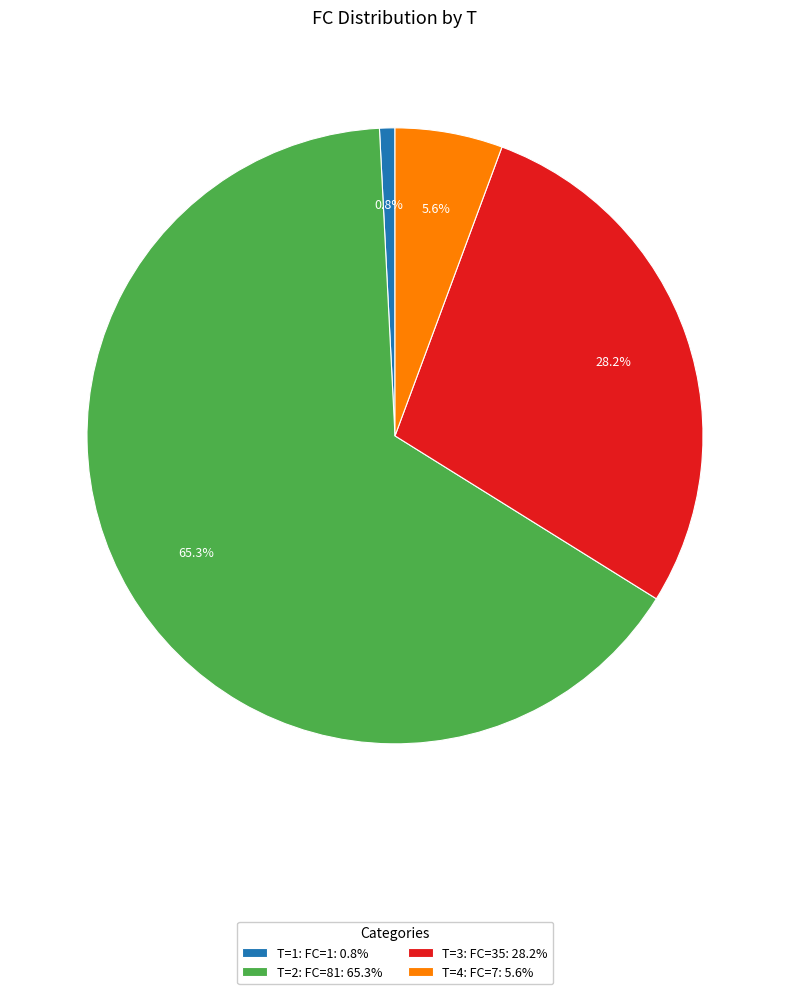

How many segments does this pie chart have?

4